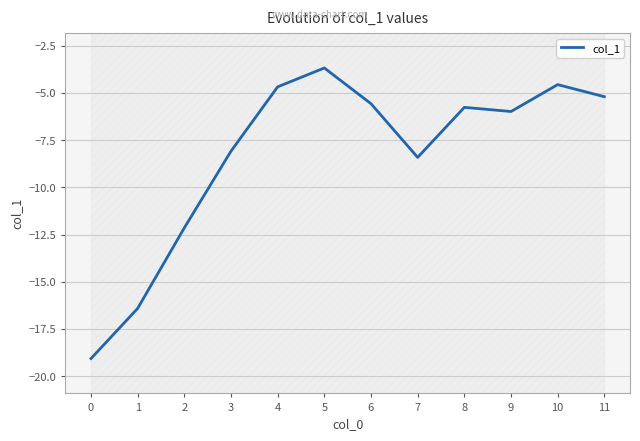

The chart shows a value of -3.8 at 7. True or false?

False